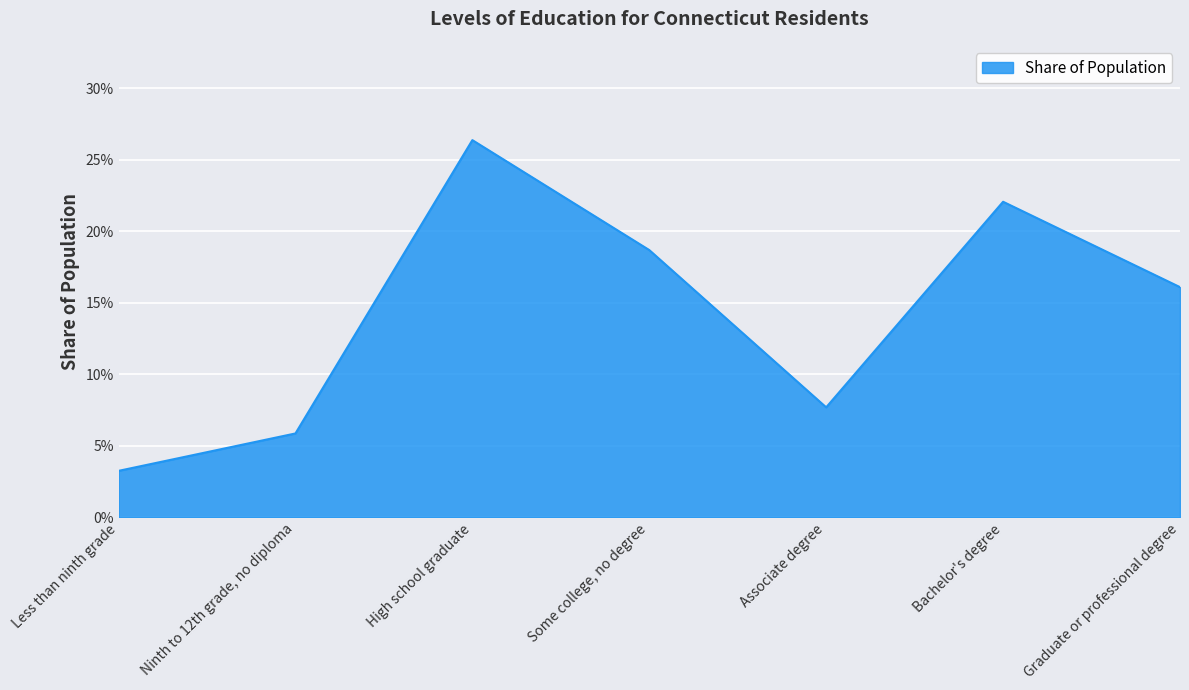

How many interior local peaks (higher than both neighbors) does the data have?

2